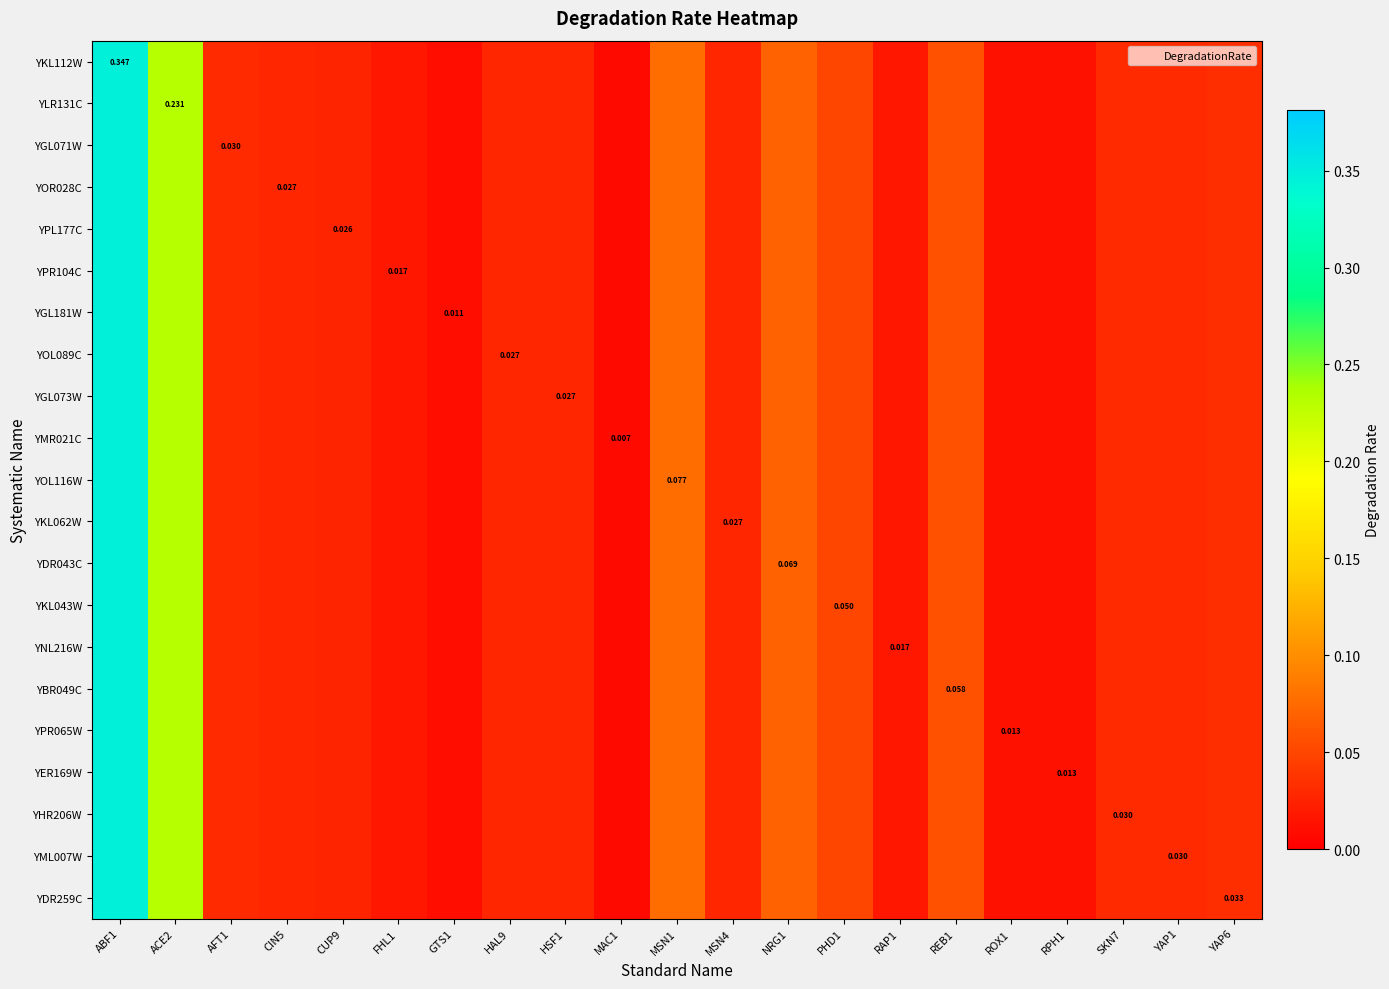

How many series are shown in this chart?

21